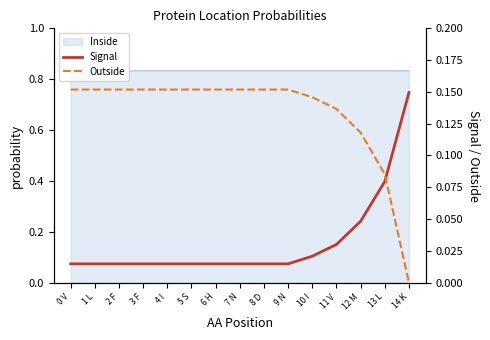

Between which two adjacent categories do Outside and Signal first intersect?

13 L and 14 K